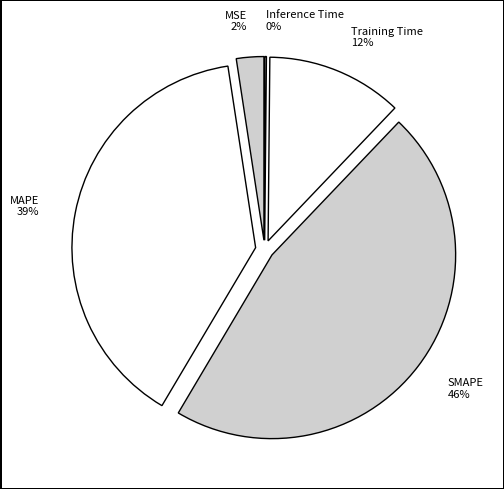

To the nearest percent, what portion does MAPE represent?

39%